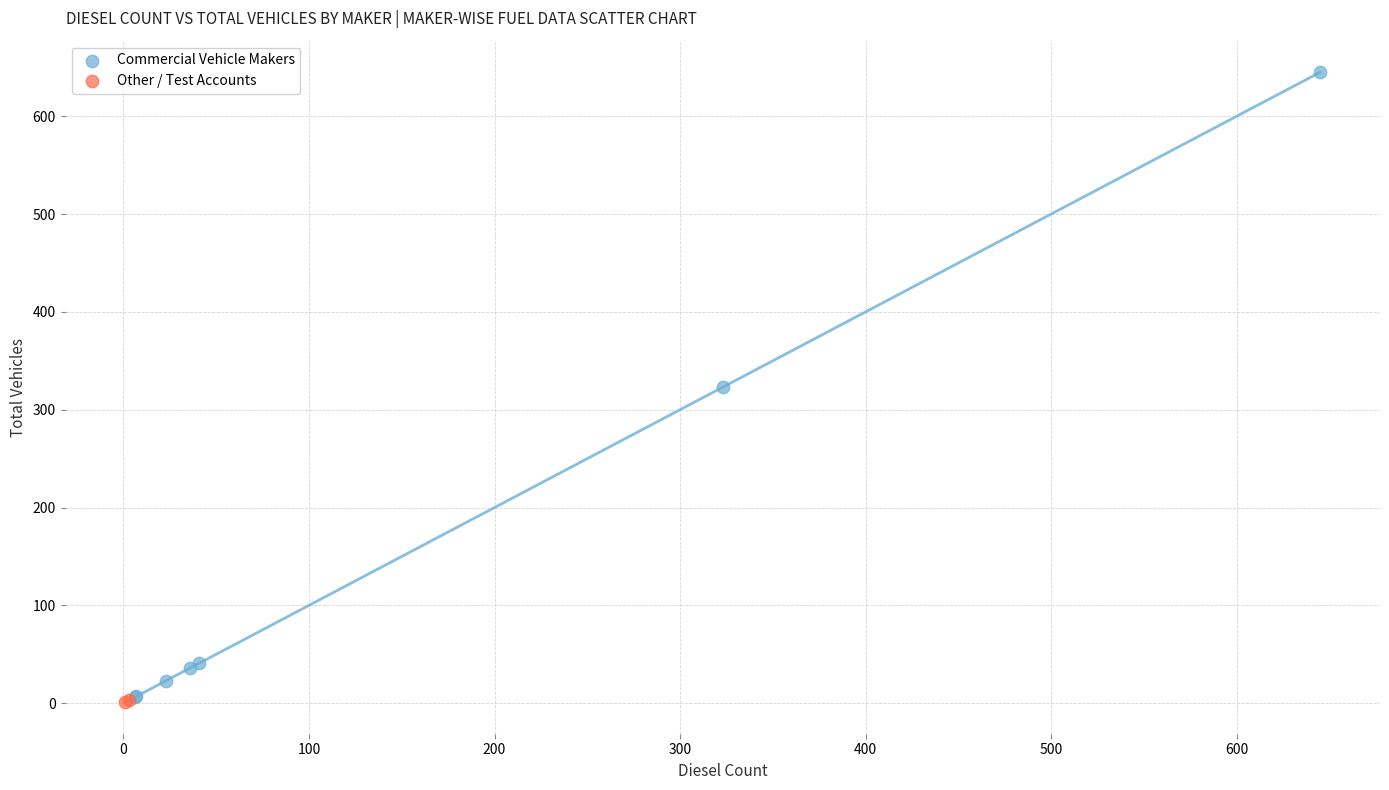

Which series contains the highest Y value?

Commercial Vehicle Makers